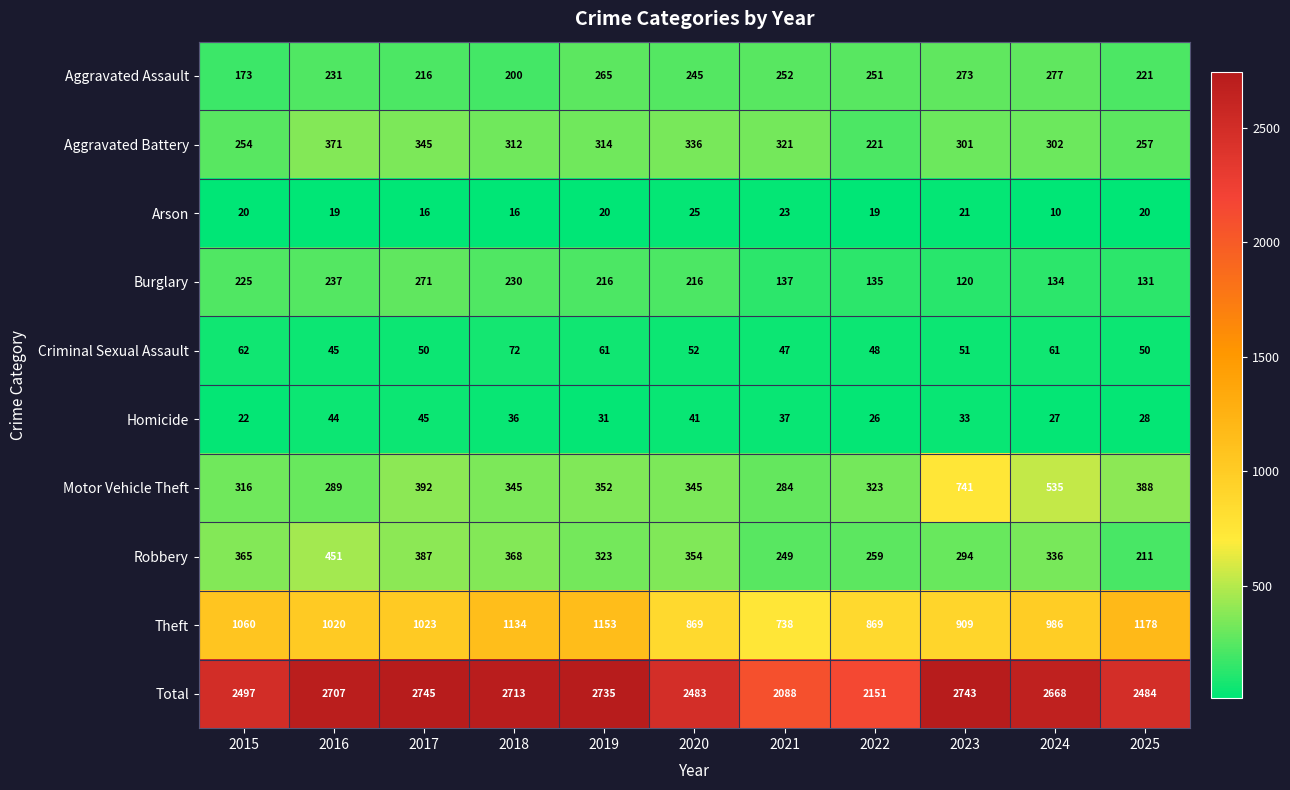

Which category has the lowest value across all series?

2024